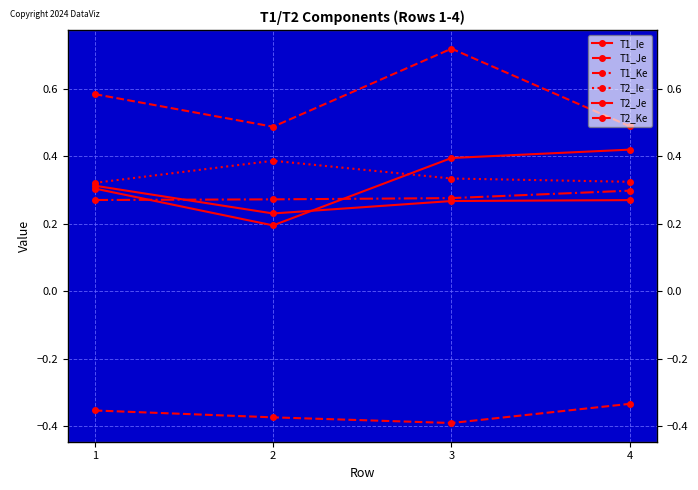

Rank the series at 2 from highest to lowest value.

T2_Ke, T2_Ie, T1_Ke, T1_Ie, T2_Je, T1_Je